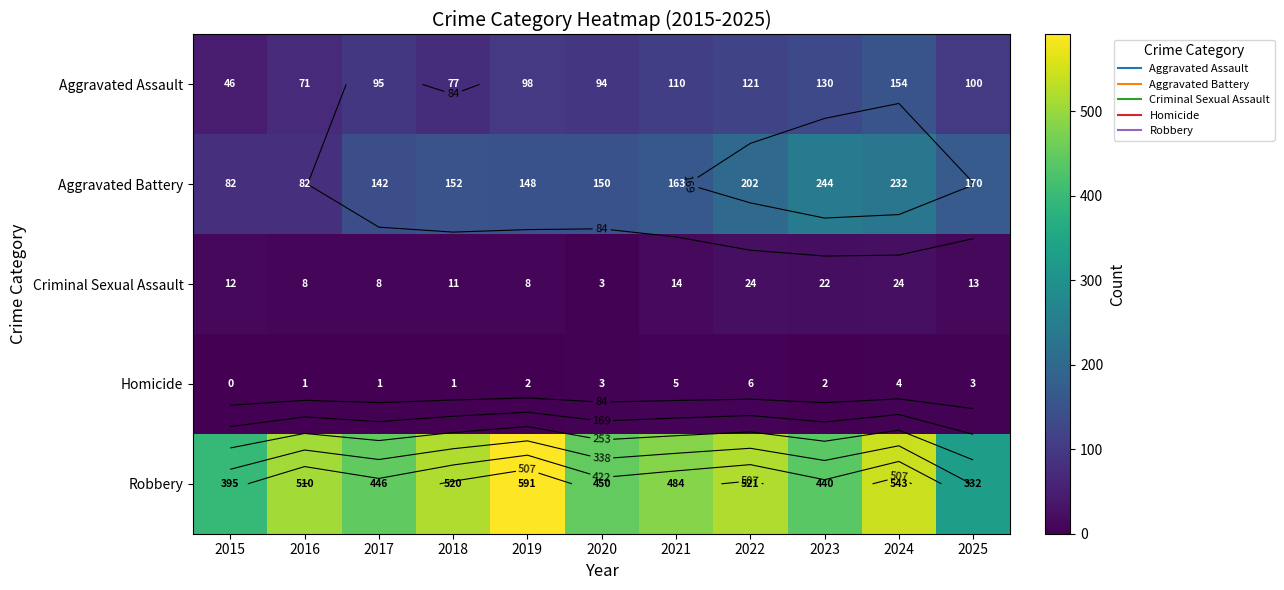

What is the sum of all Homicide values?

28